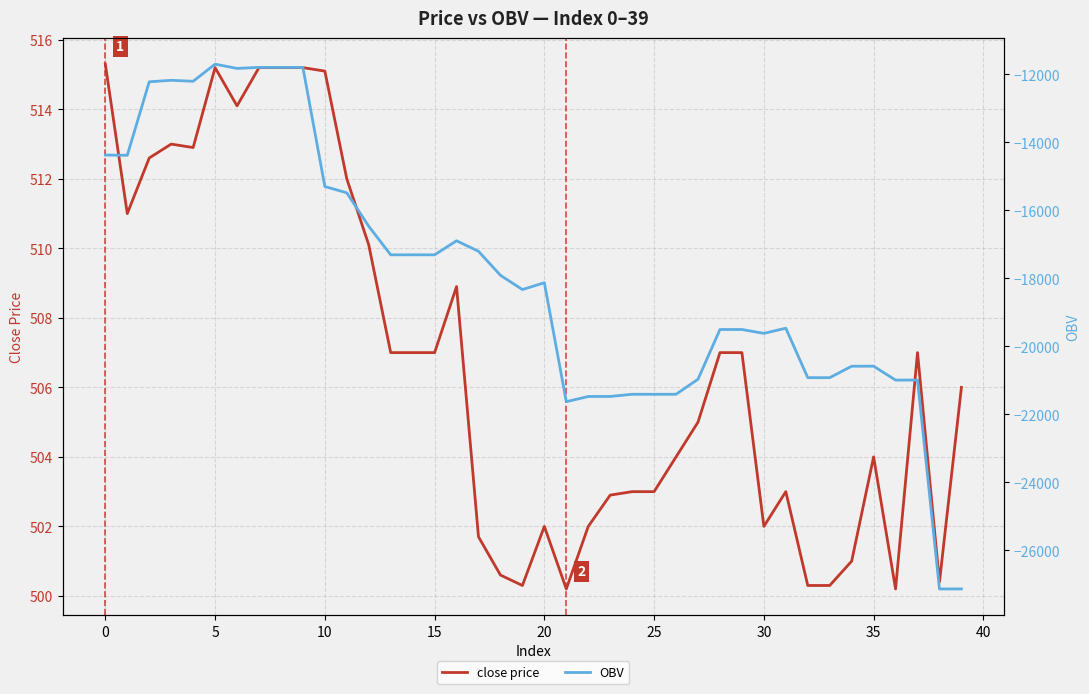

True or false: OBV and close price cross at least once.

False